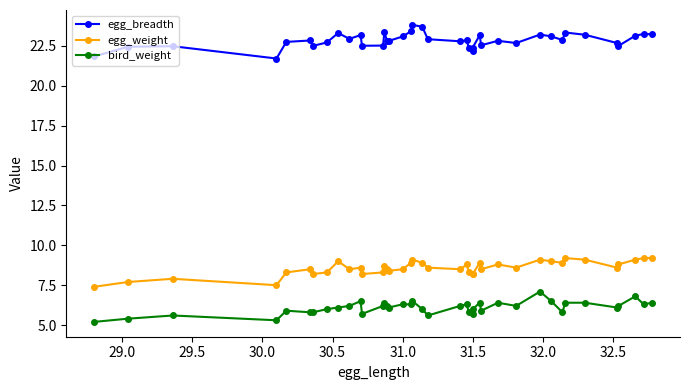

How many series are shown in this chart?

3